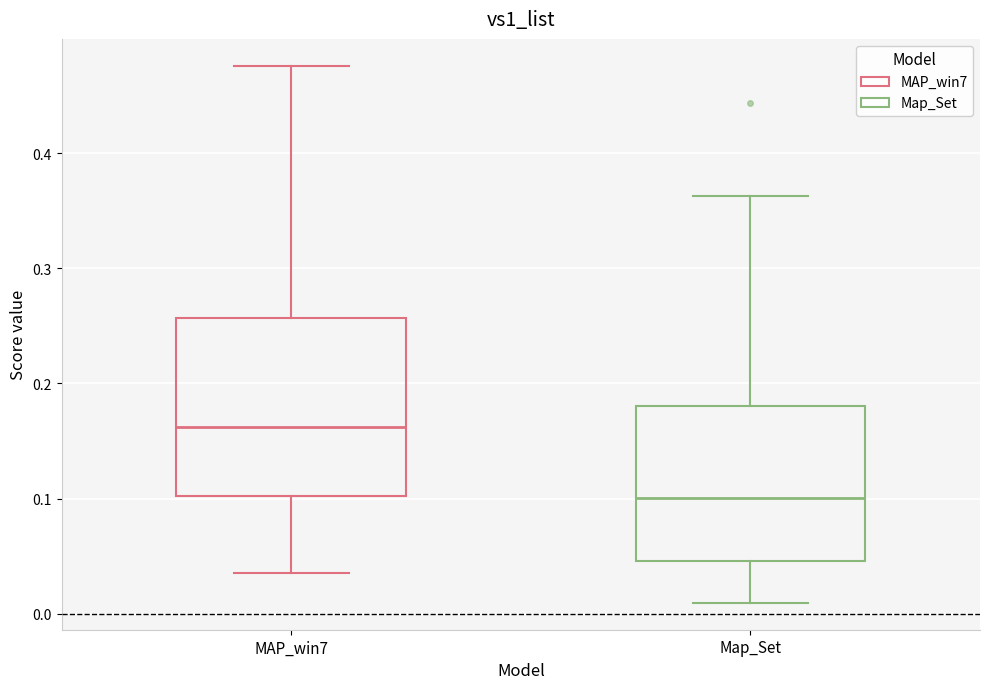

Where is the lower edge of the box for Map_Set on the y-axis? The values are not printed on the chart, so give them approximately, as read against the axis.

0.05